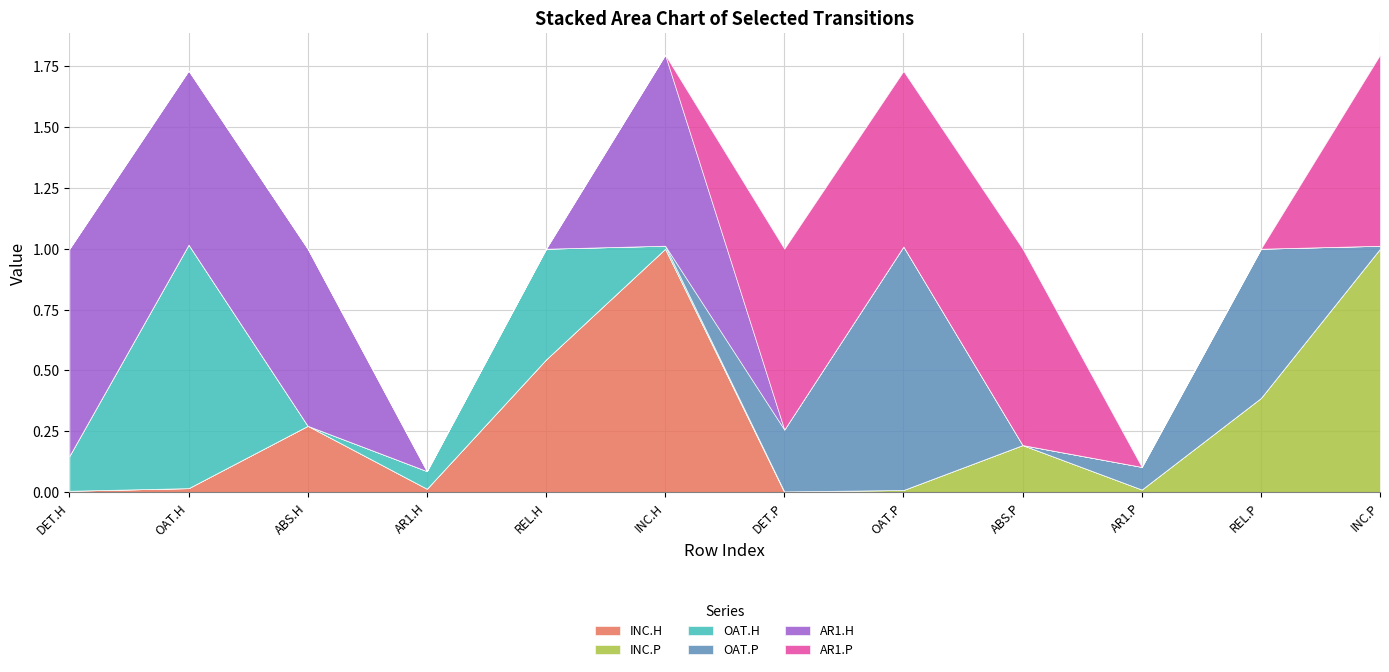

How many times do INC.H and INC.P cross each other?

1